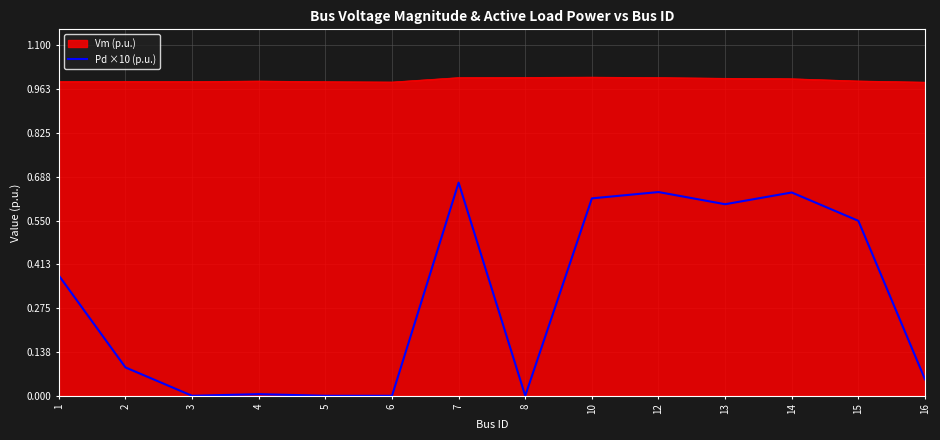

Rank the series by their maximum value, from highest to lowest.

Vm (p.u.), Pd ×10 (p.u.)